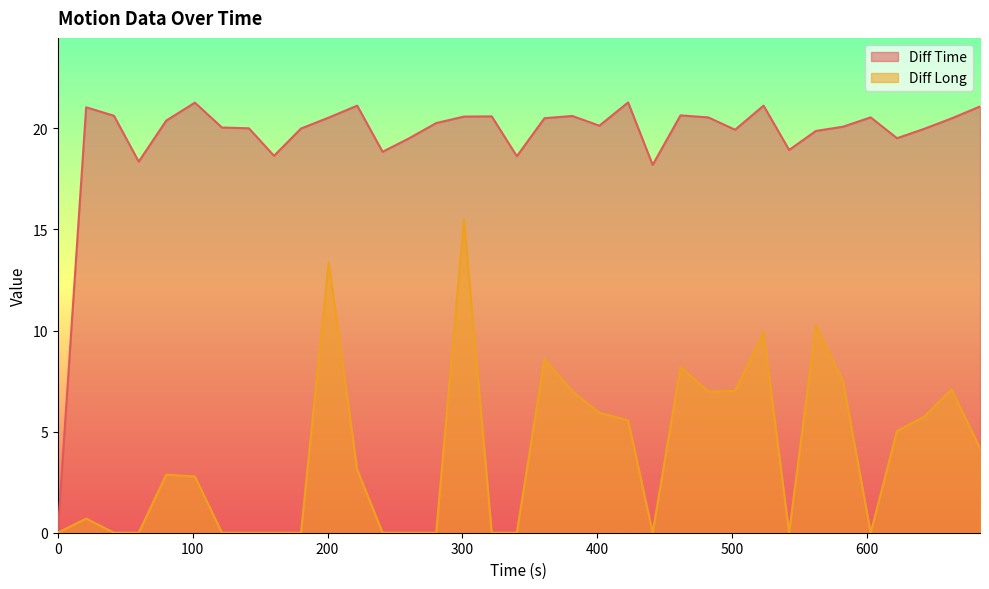

True or false: Diff Long has more than 2 interior local peaks.

True